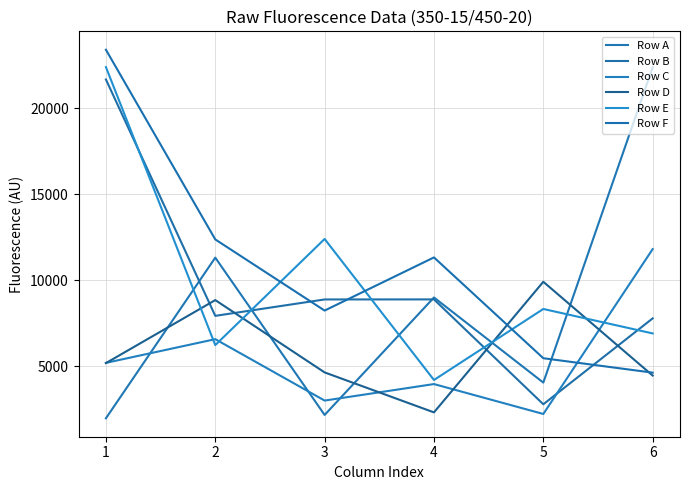

What is the greatest value displayed?

23403